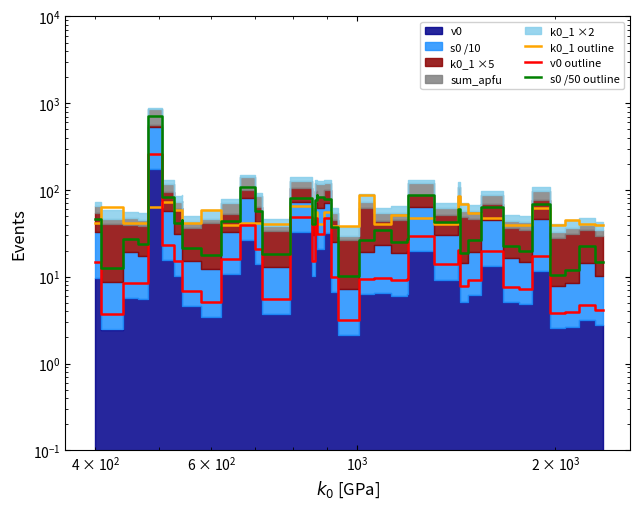

How many data points in v0 outline are above 13?

20